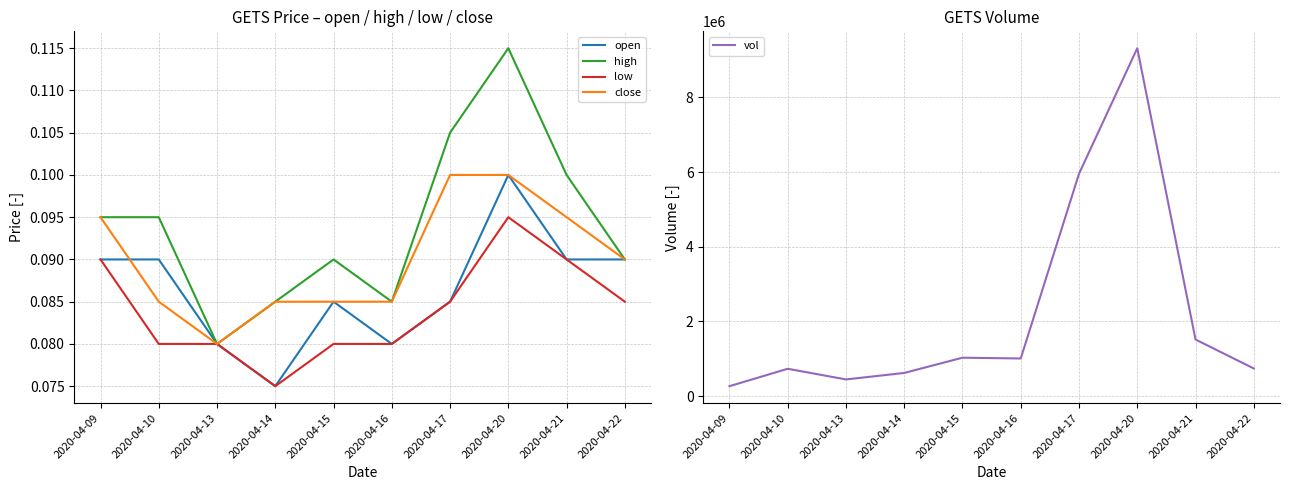

True or false: high has more than 1 interior local peaks.

True